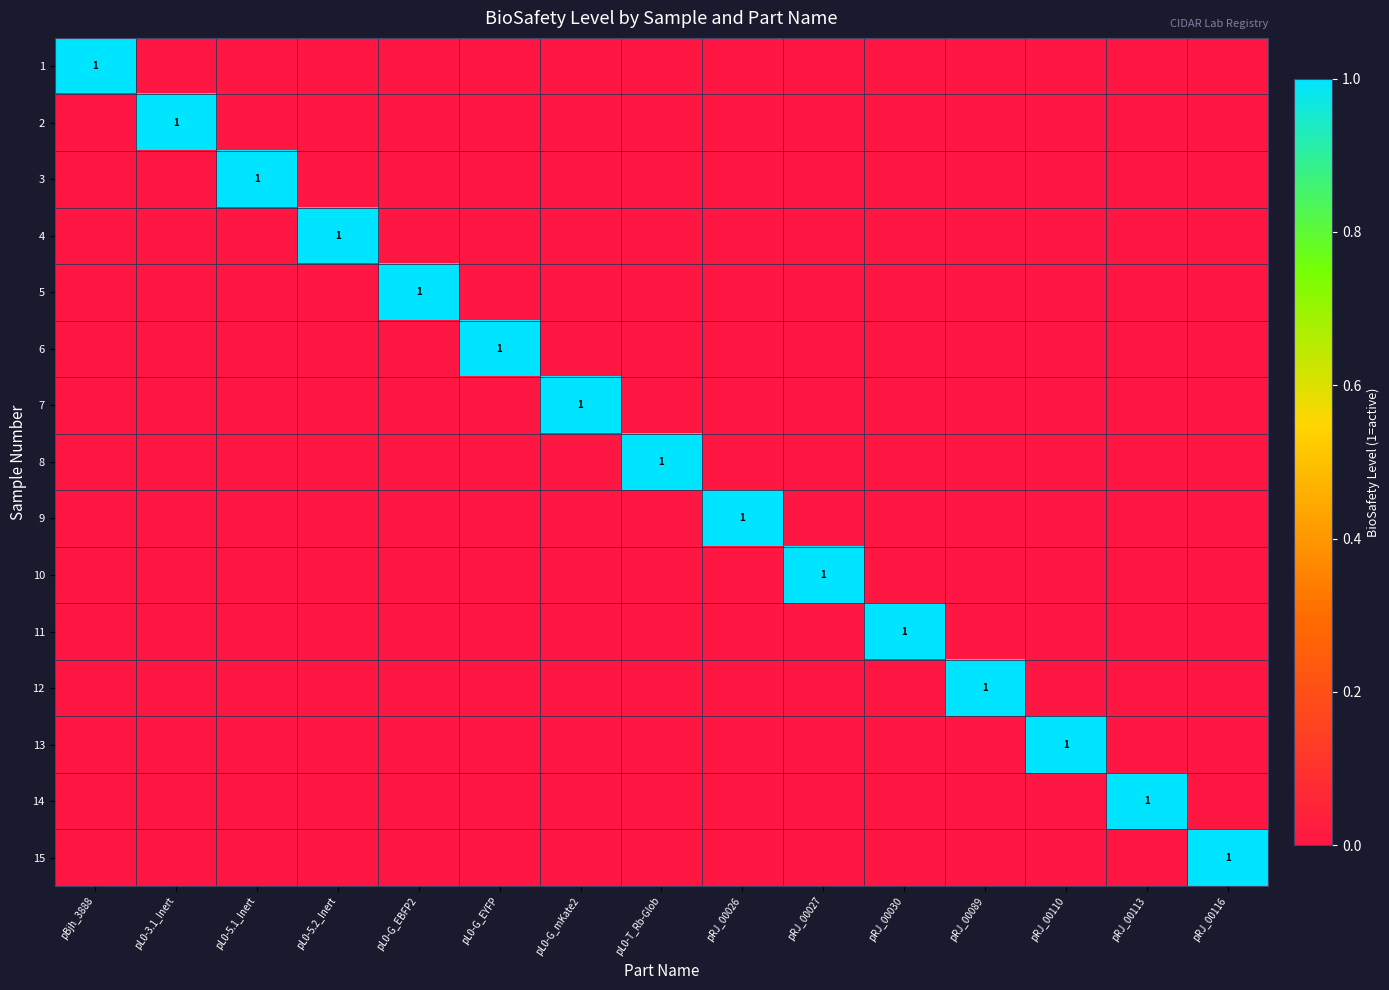

Between pL0-G_mKate2 and pRJ_00027, which is larger?

pL0-G_mKate2